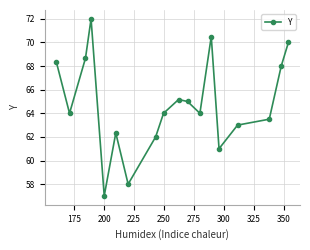

What is the value of the 17th point from the left?

68.0